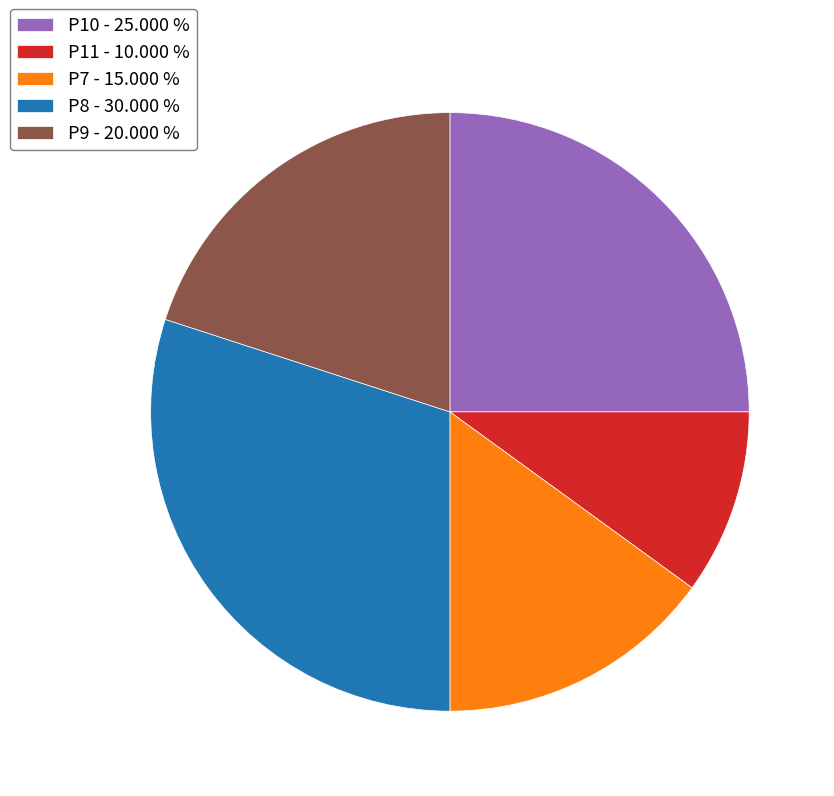

Is there a majority slice in this chart?

No